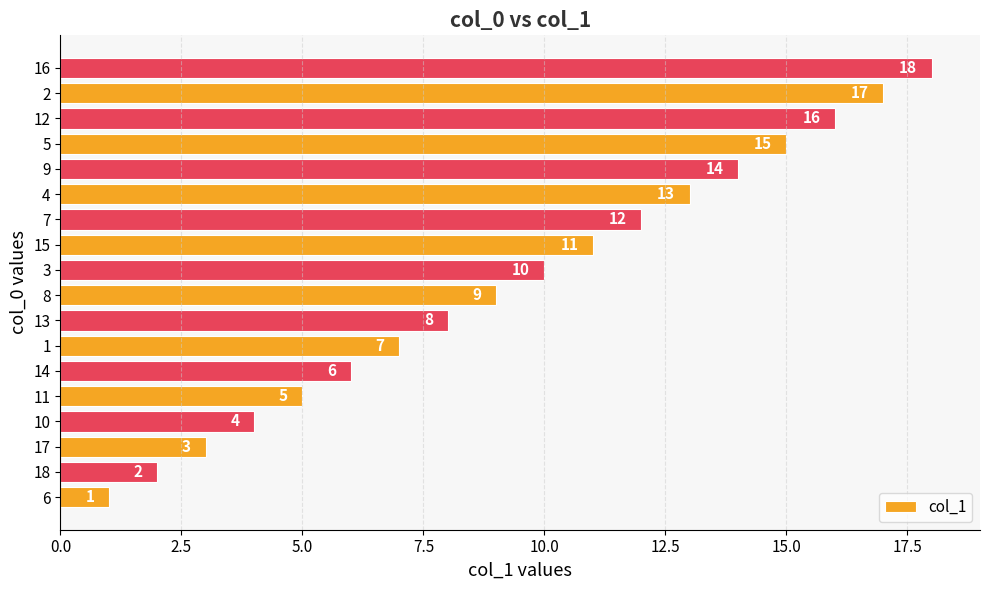

Read the value at 4, to the nearest 5.

15